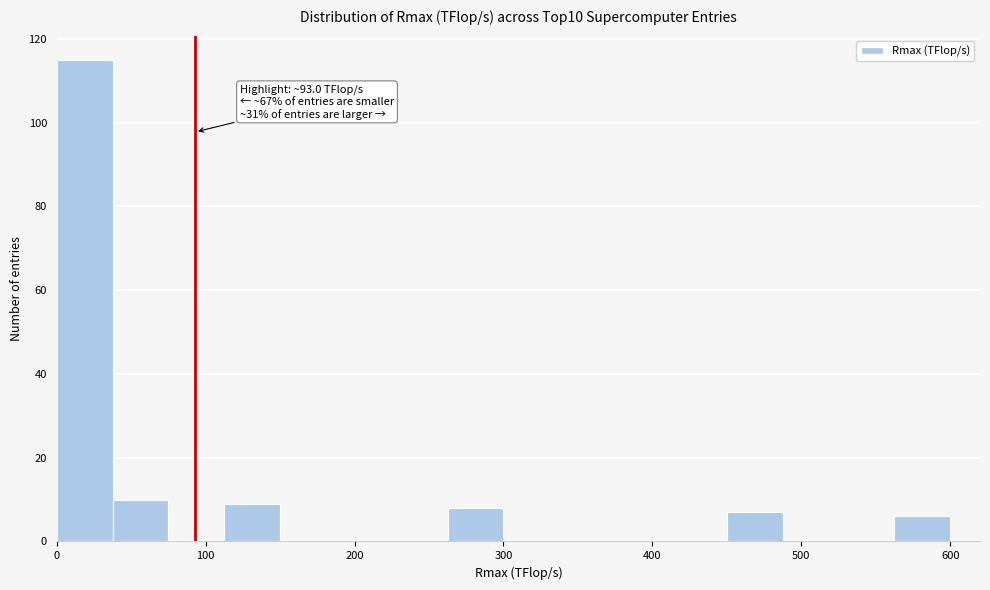

Read against the x-axis, roughly where is the centre of the tallest bar?

20